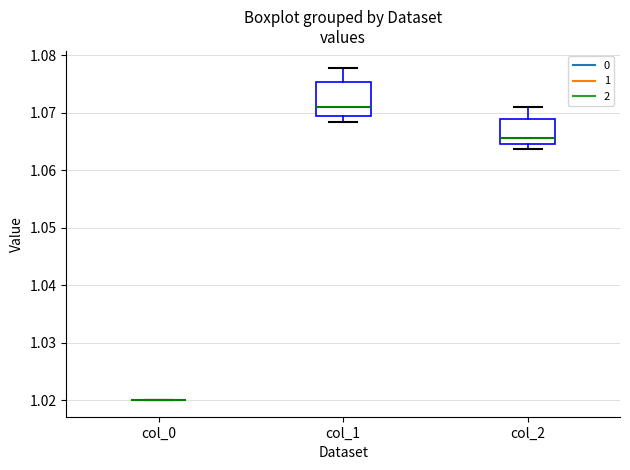

Where does the median line of the box for col_2 sit on the y-axis? The values are not printed on the chart, so give them approximately, as read against the axis.

1.066